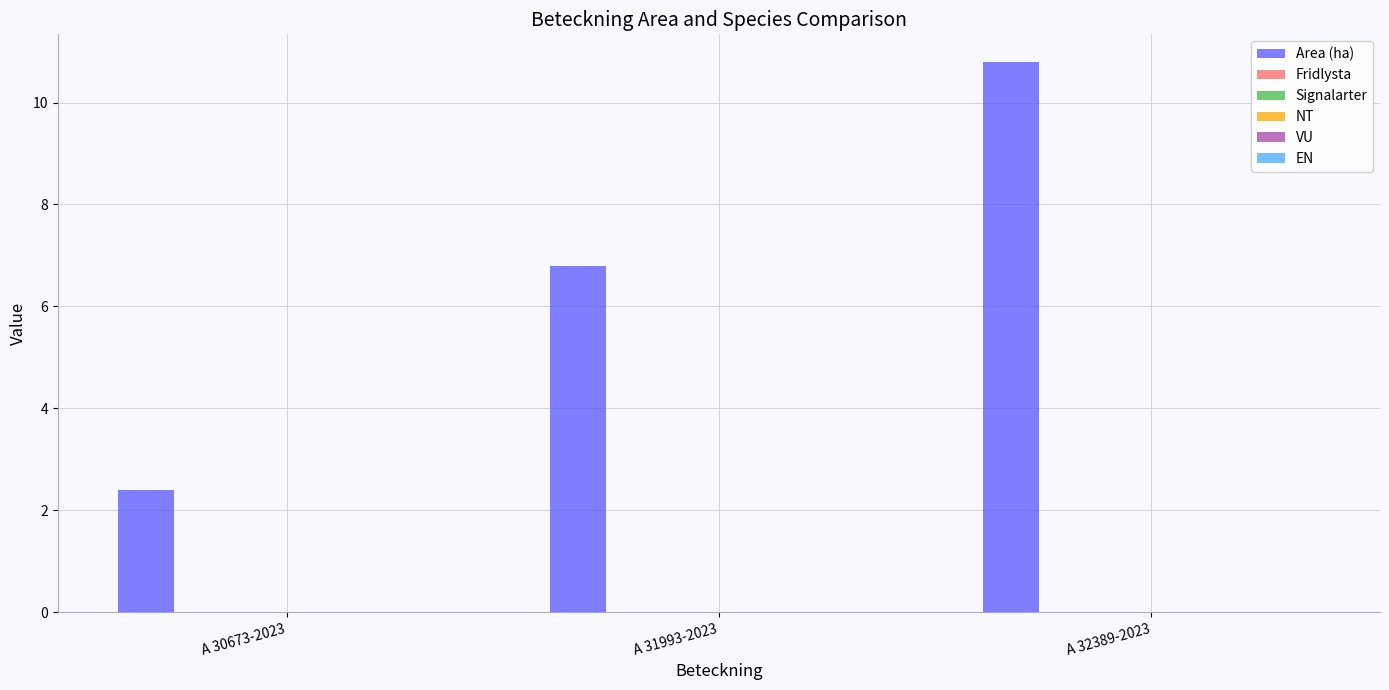

What is the maximum value shown in the chart?

10.8